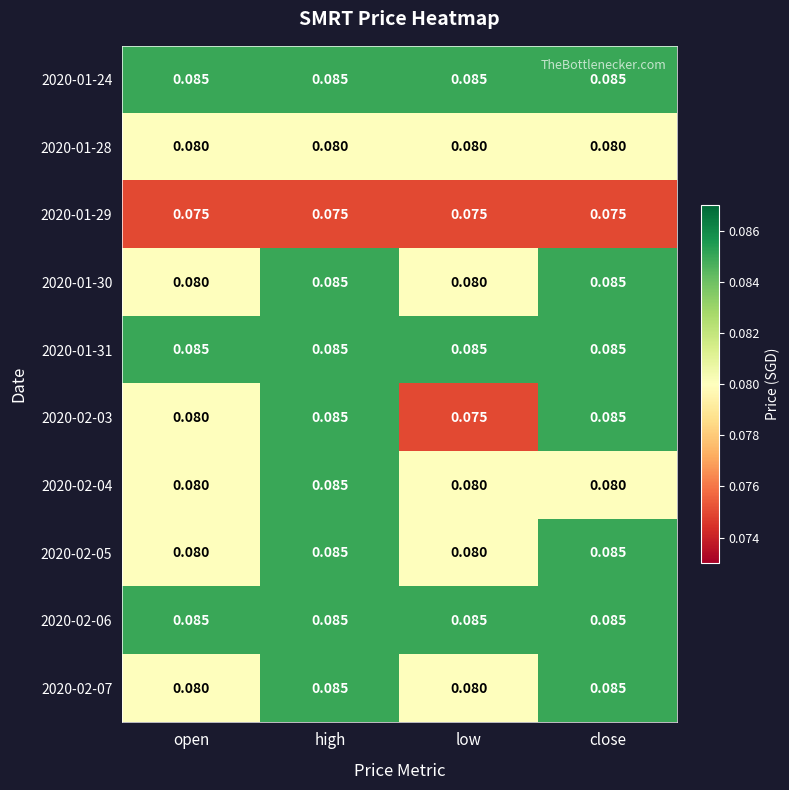

At which label is 2020-02-03 closest to 0?

low